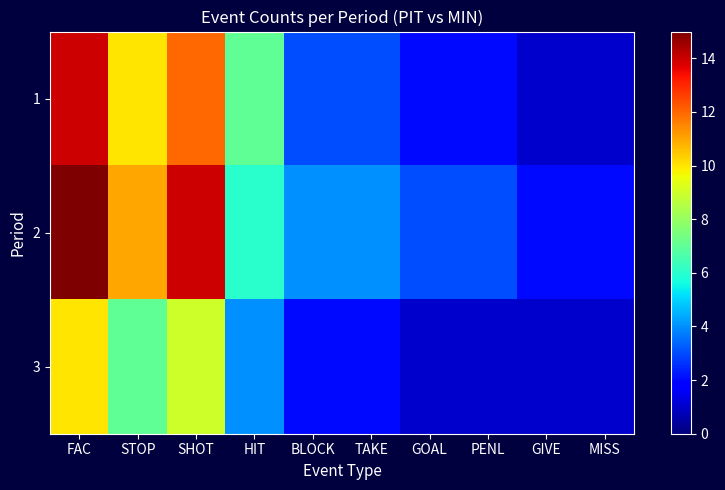

At which category does the chart reach its minimum across all series?

GIVE